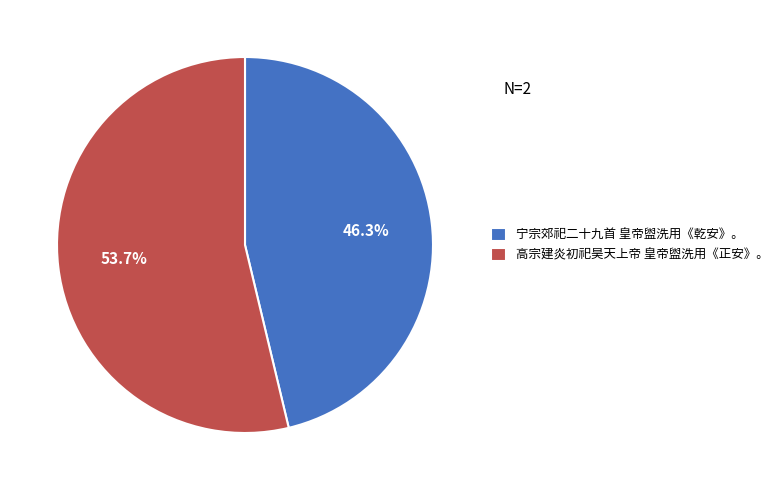

Is 宁宗郊祀二十九首 皇帝盥洗用《乾安》。 the majority of the pie?

No